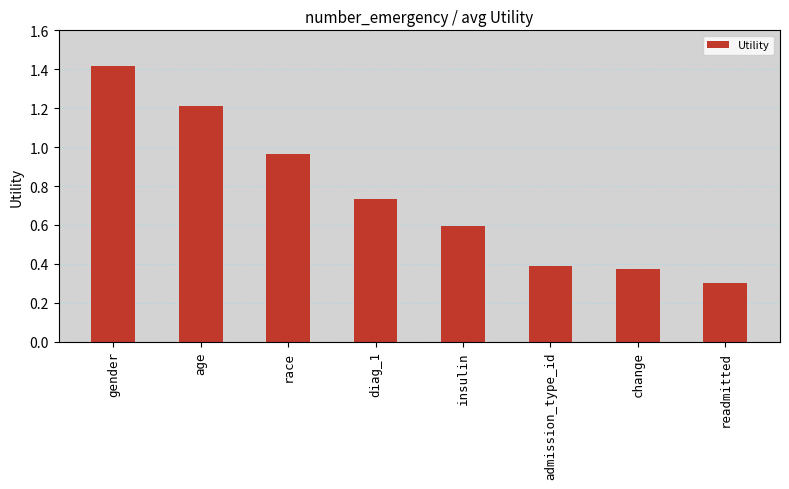

What is the label of the 4th bar from the right?

insulin